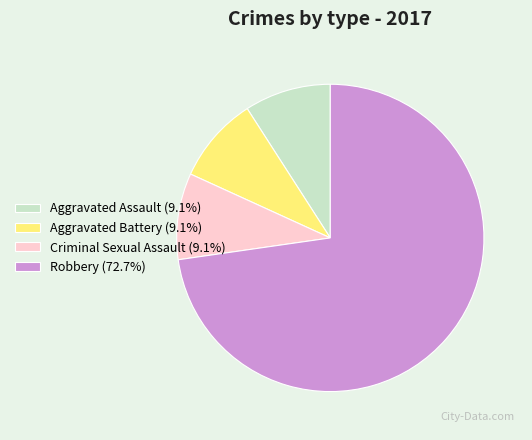

Do Criminal Sexual Assault (9.1%) and Aggravated Assault (9.1%) together represent more than half of the pie?

No